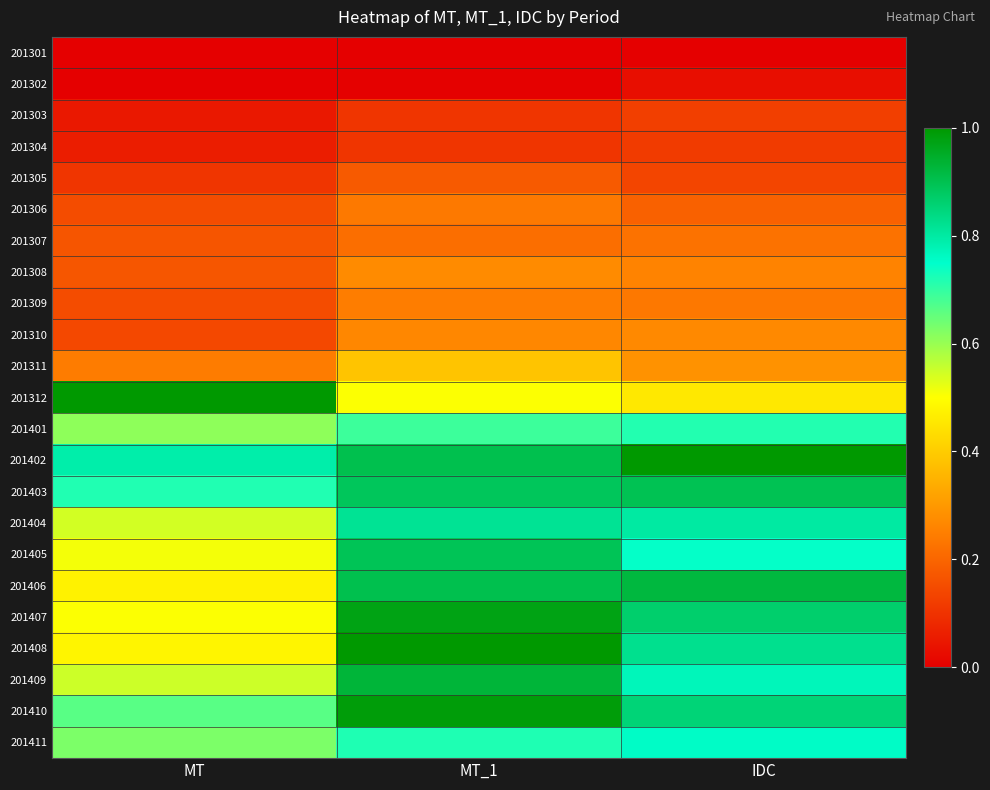

At which category is the sum across all series the highest?

MT_1